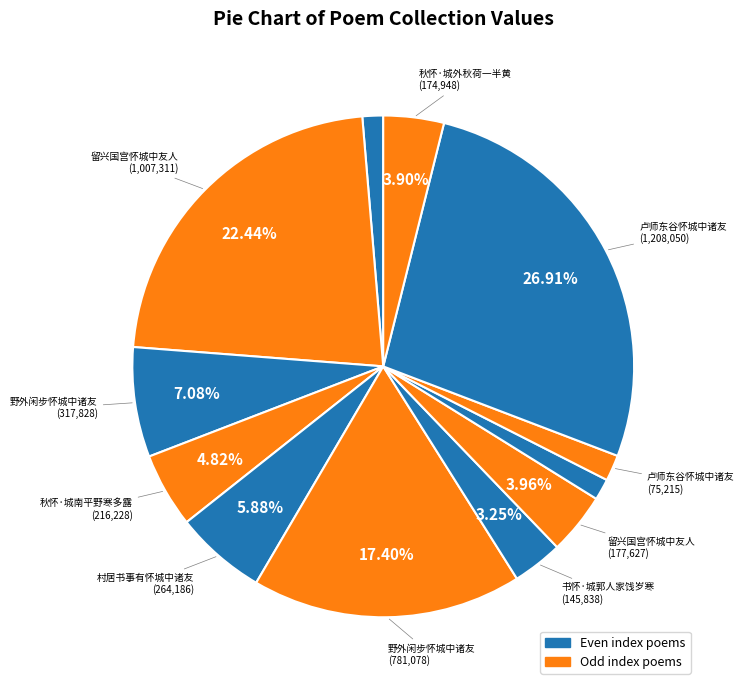

How many segments does this pie chart have?

12